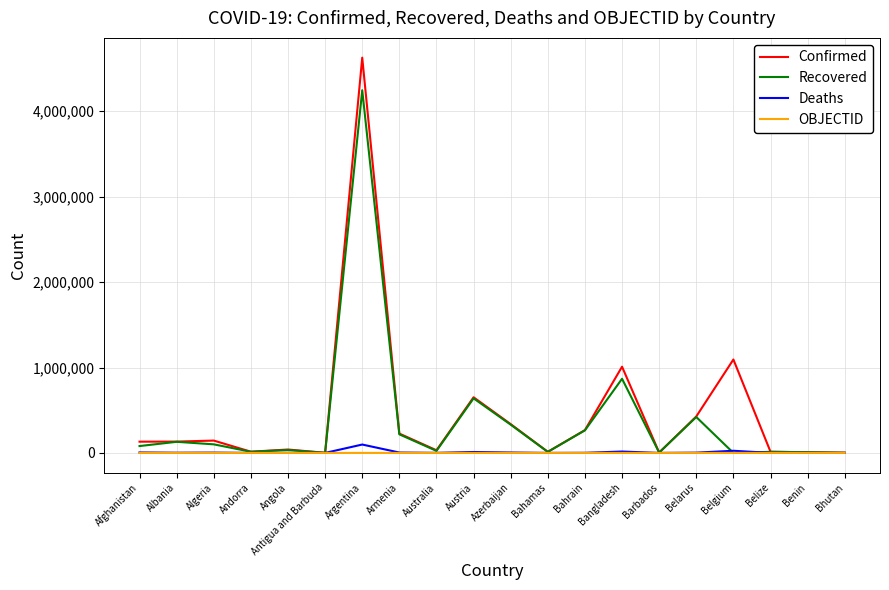

Count the number of data series in this chart.

4